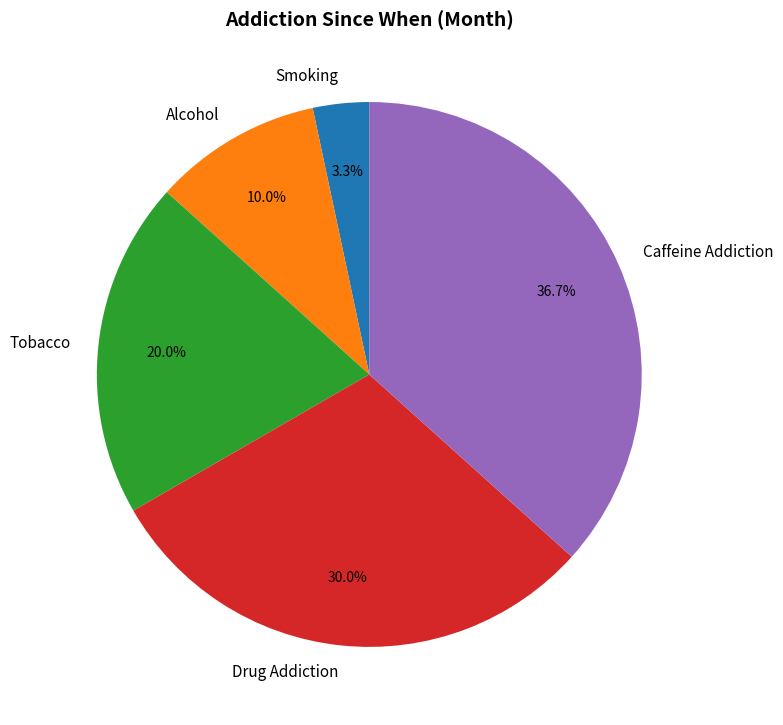

What is the smallest slice in the pie chart?

Smoking